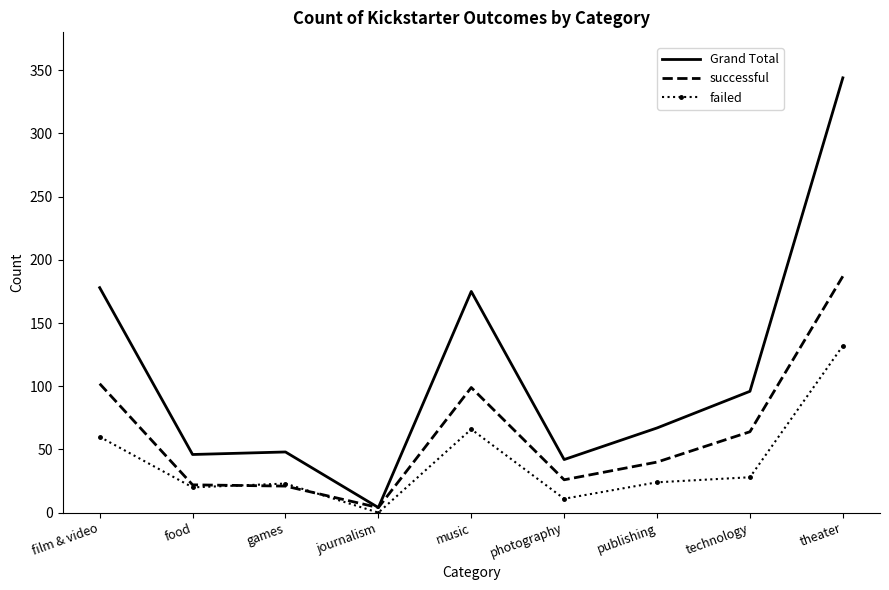

What is the total value across all series at photography?

79